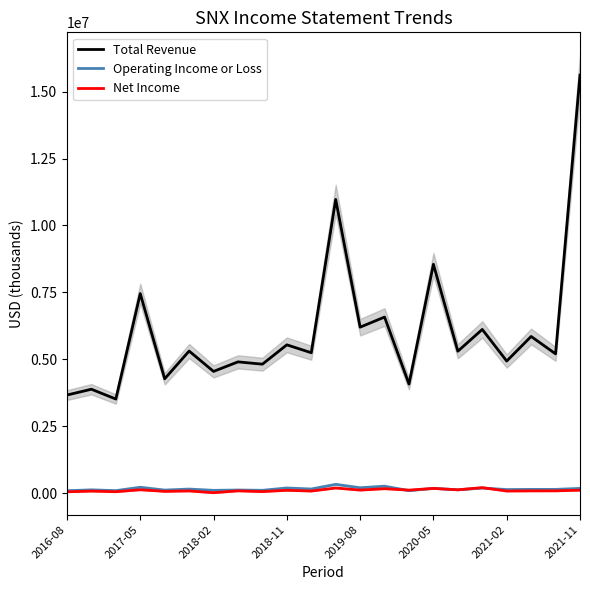

What is the total value across all series at 14?

4302500